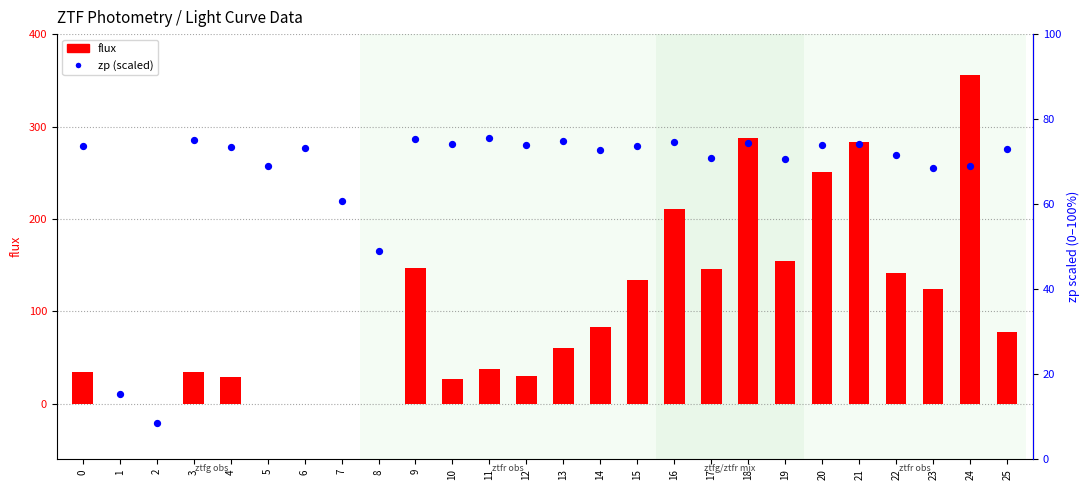

At how many categories does at least one series exceed 35?

24